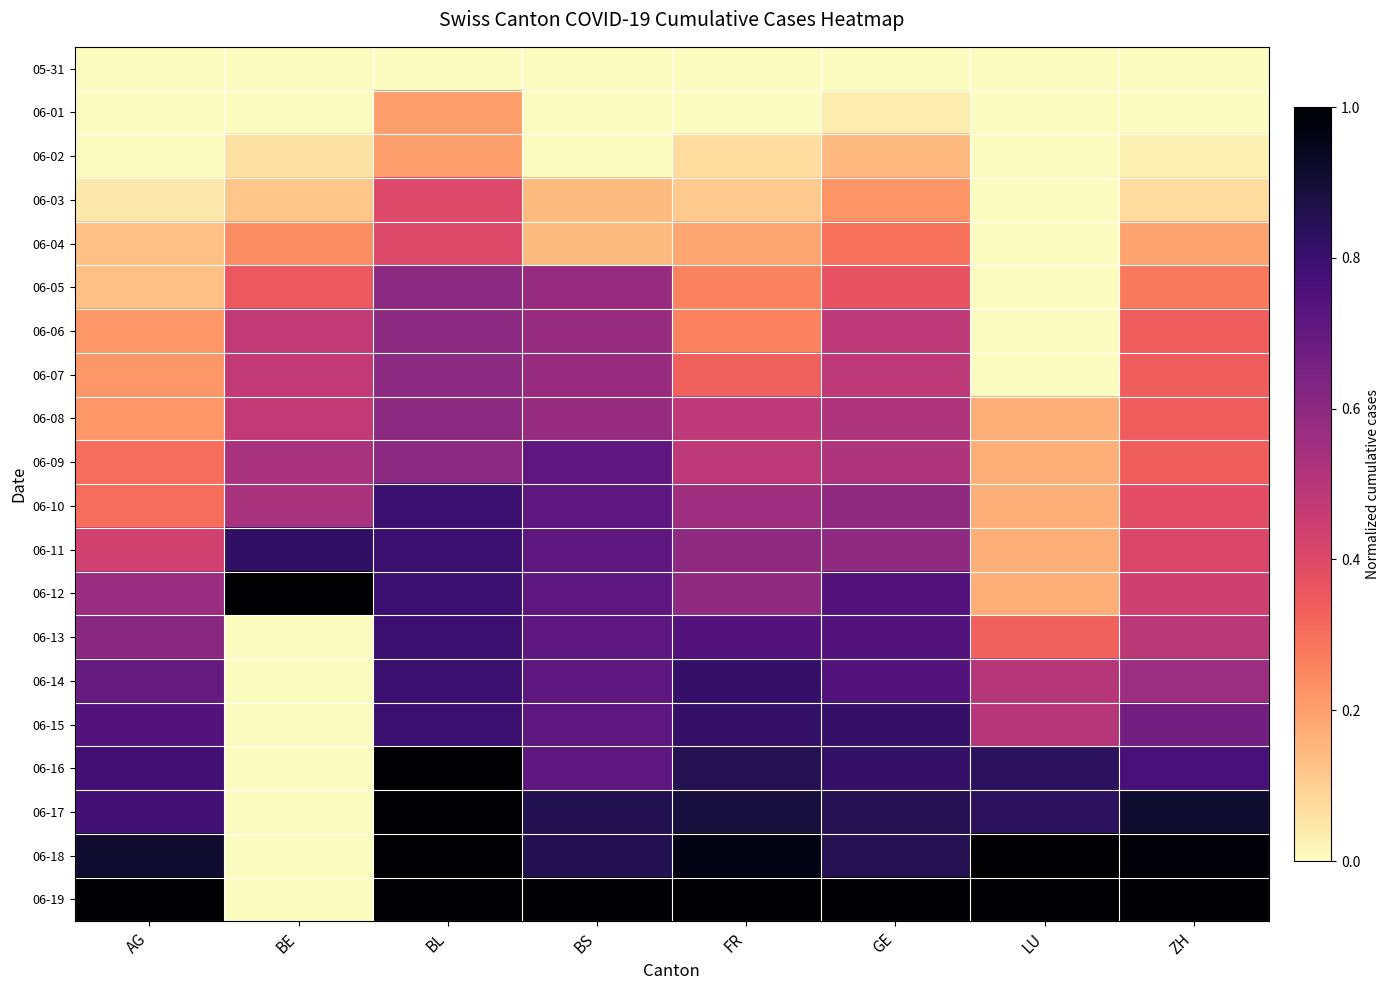

At how many categories does at least one series exceed 0?

8